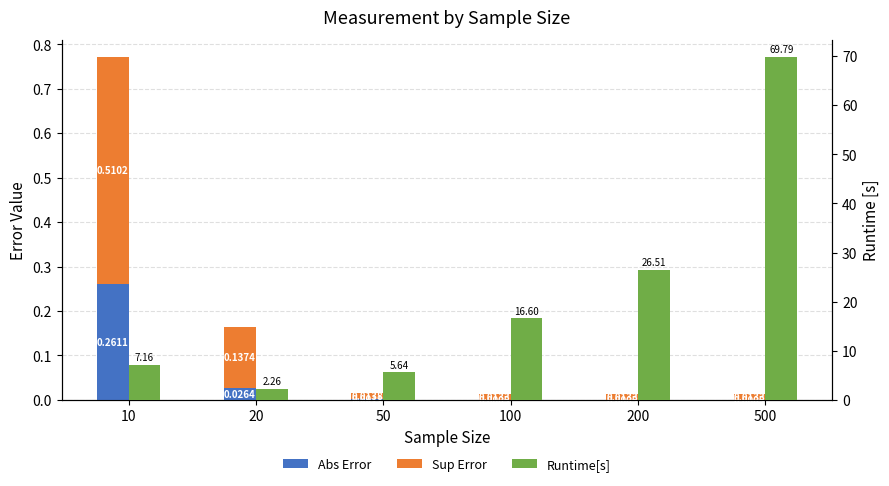

At which category is the sum across all series the highest?

500